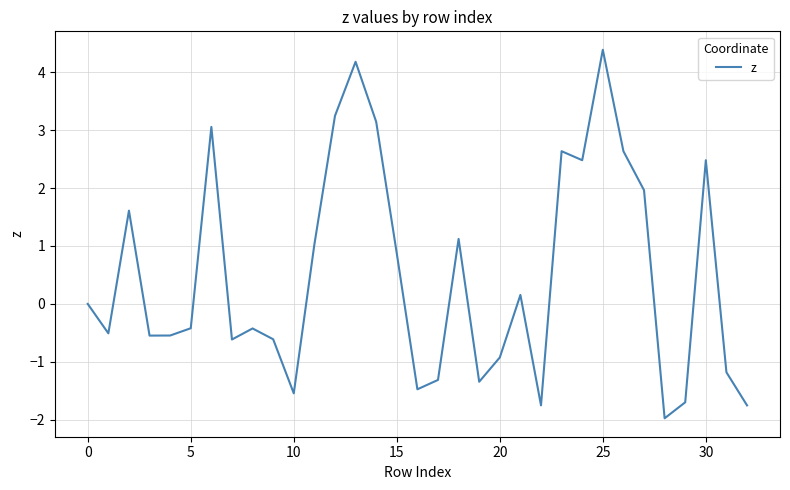

What is the greatest value displayed?

4.4